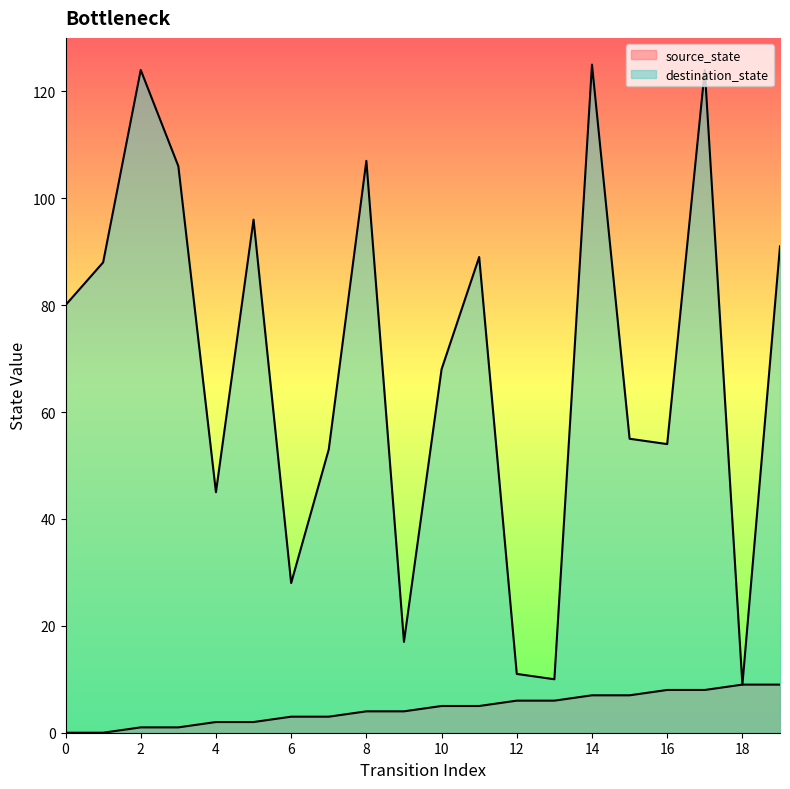

True or false: destination_state and source_state cross at least once.

False